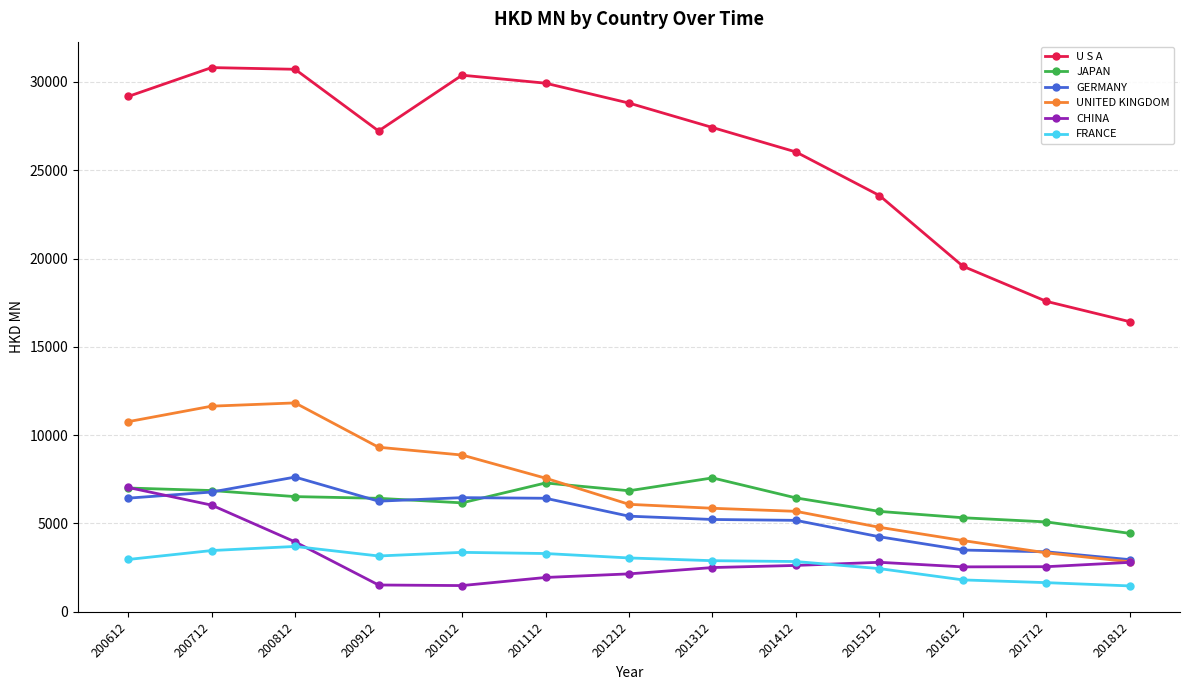

True or false: FRANCE has more than 1 points higher than both neighbors.

True